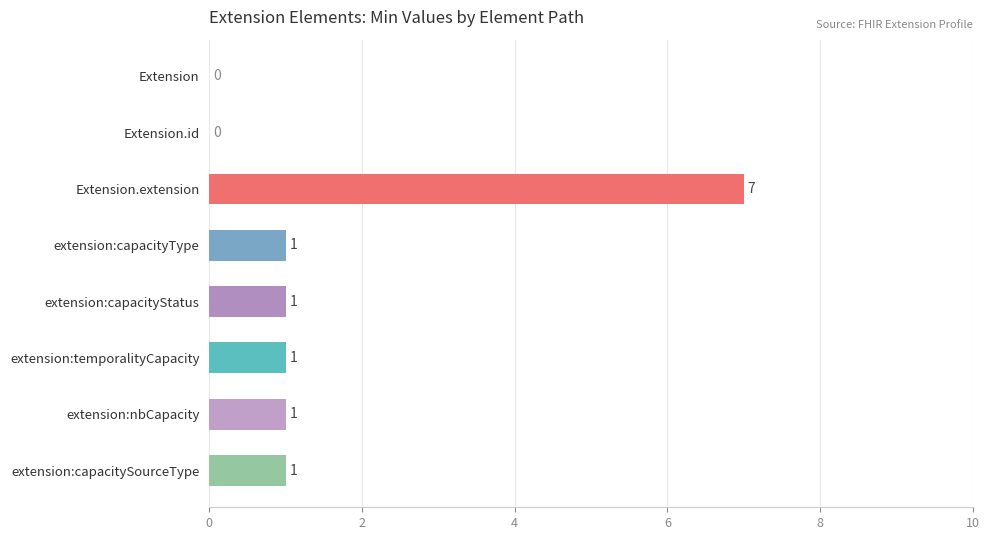

Reading top to bottom, transcribe all the data shown in this chart.

Extension=0	Extension.id=0	Extension.extension=7	extension:capacityType=1	extension:capacityStatus=1	extension:temporalityCapacity=1	extension:nbCapacity=1	extension:capacitySourceType=1